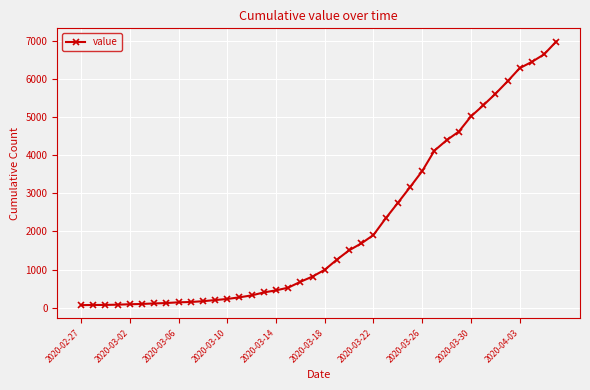

What is the greatest value displayed?

6995